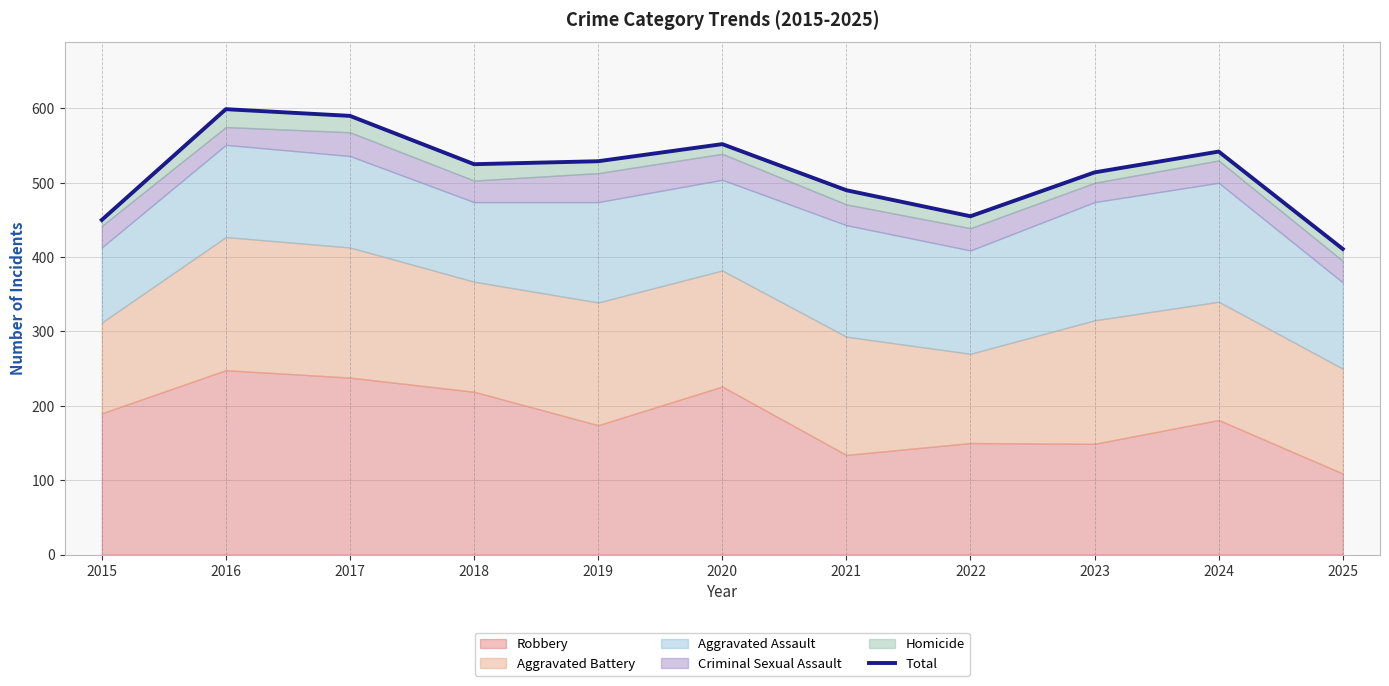

What is the difference between the second highest and second lowest values?

140